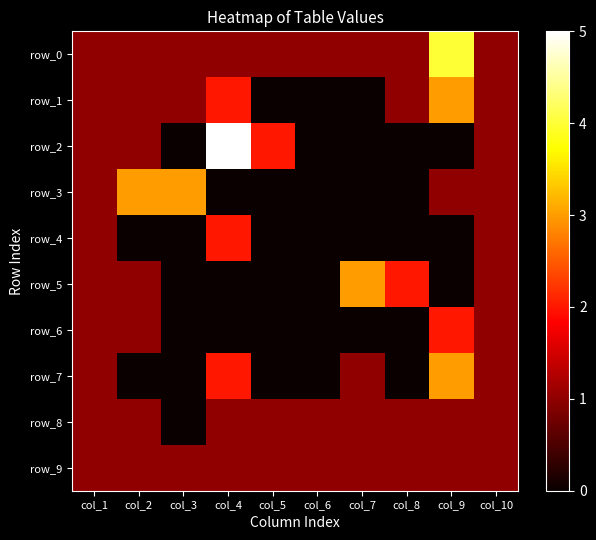

What is the maximum value for row_7?

3